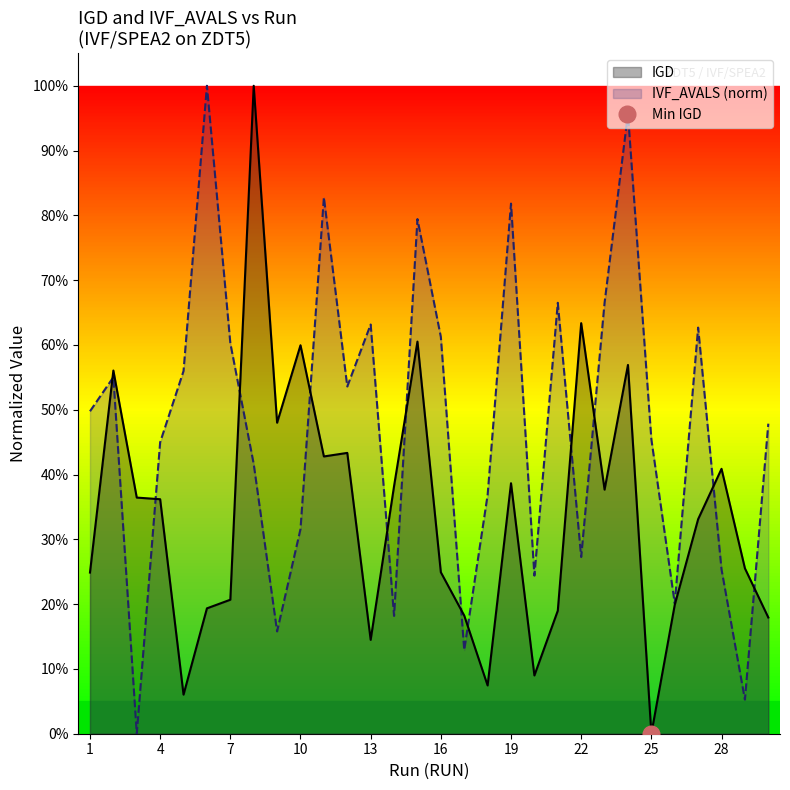

Which category has the highest value in the IGD series?

8